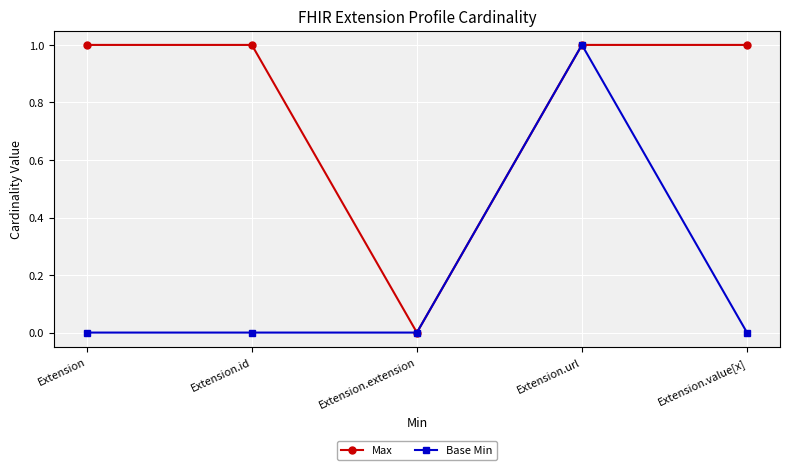

Count the Max values in the range 1 to 2.

4